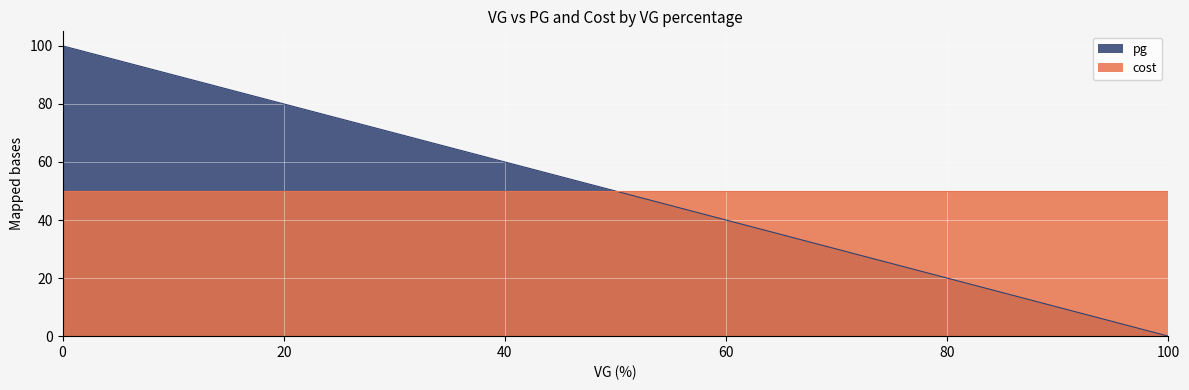

True or false: pg has a value of -43 at 100.

False